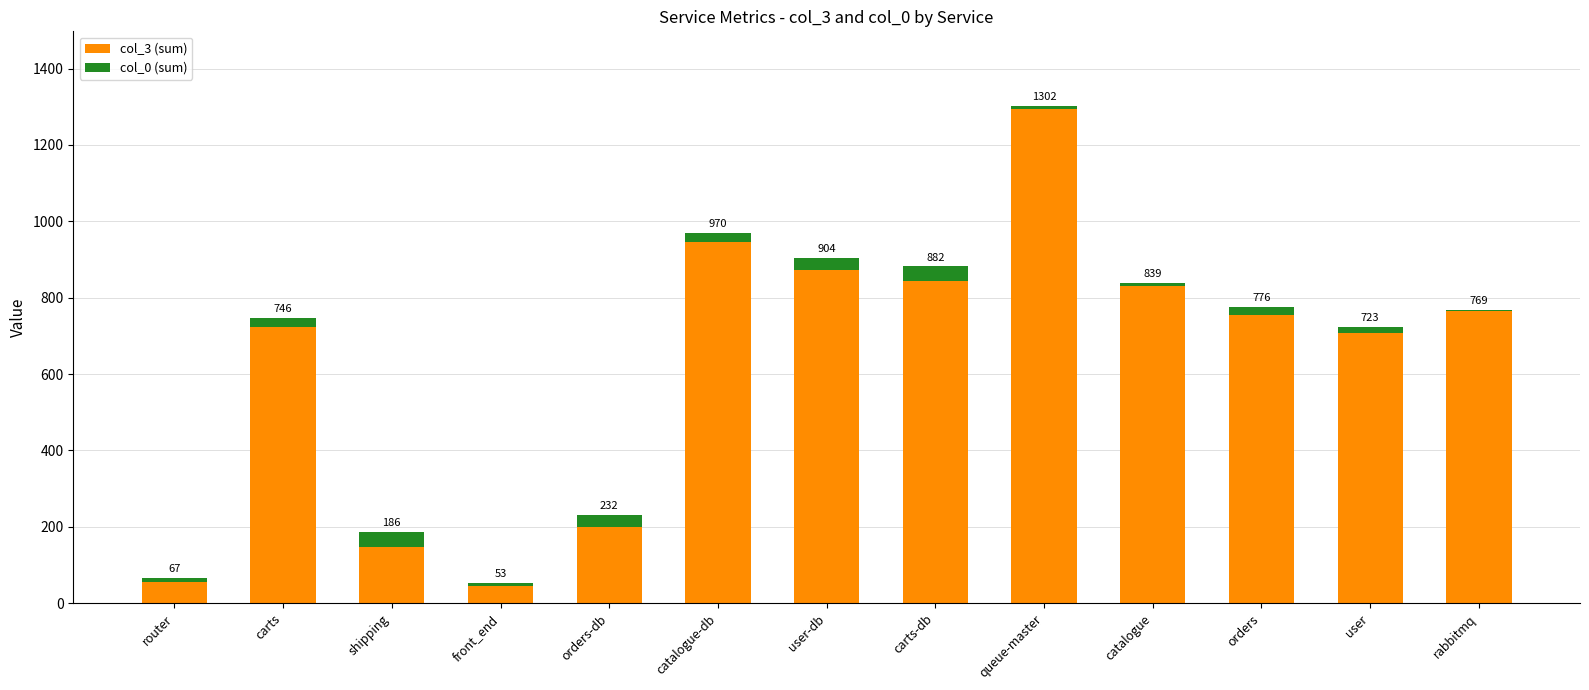

What is the approximate value of col_0 (sum) at router?

11